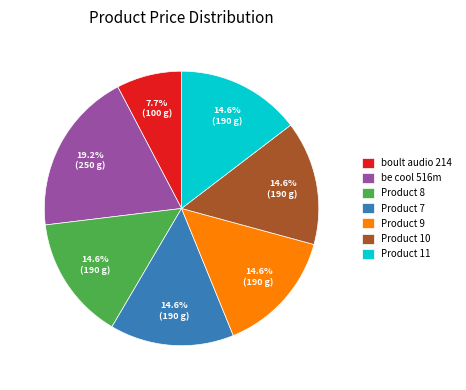

Is it true that Product 9 is 1% of the pie?

False